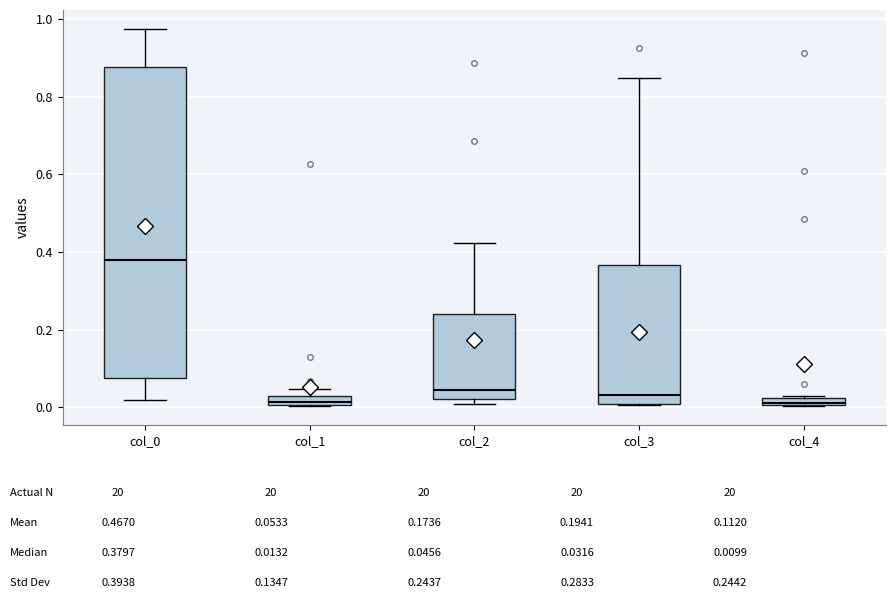

Which box is the tallest, from its lower edge to its upper edge?

col_0